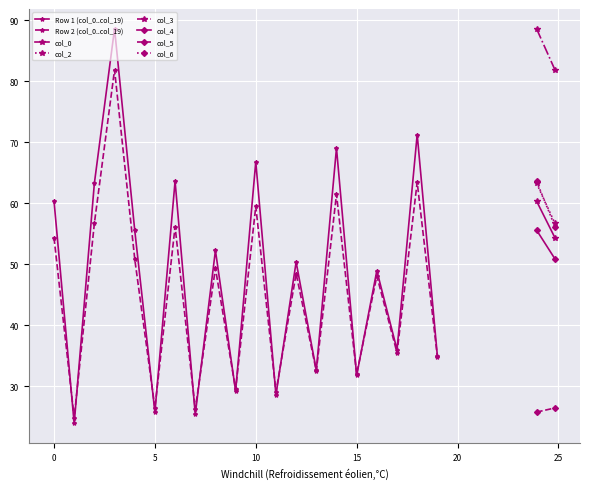

How many values in the col_6 series exceed 63?

1